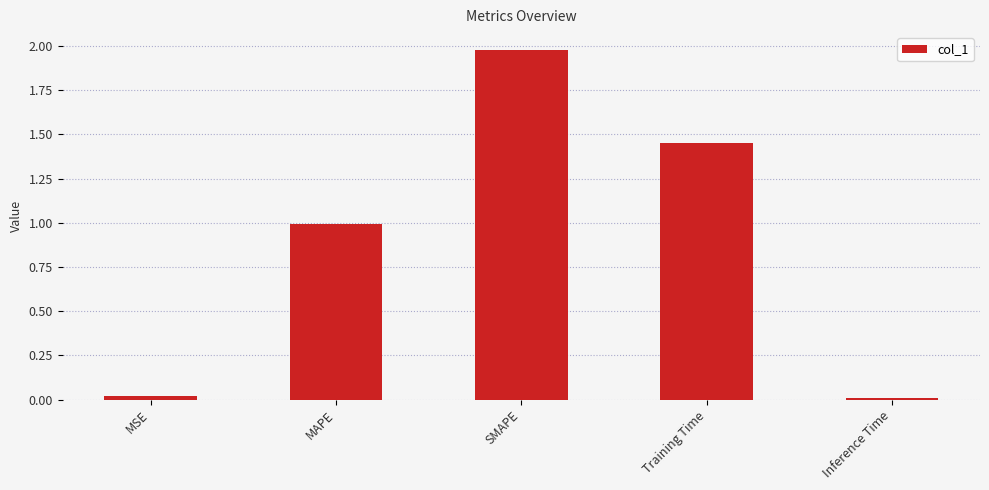

Between MAPE and MSE, which is larger?

MAPE